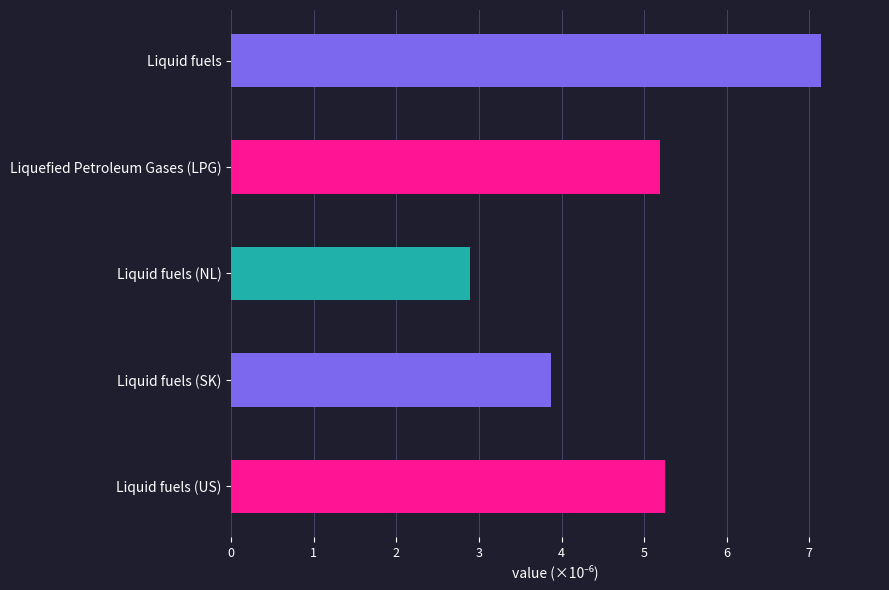

At which label is the value closest to 5?

Liquefied Petroleum Gases (LPG)